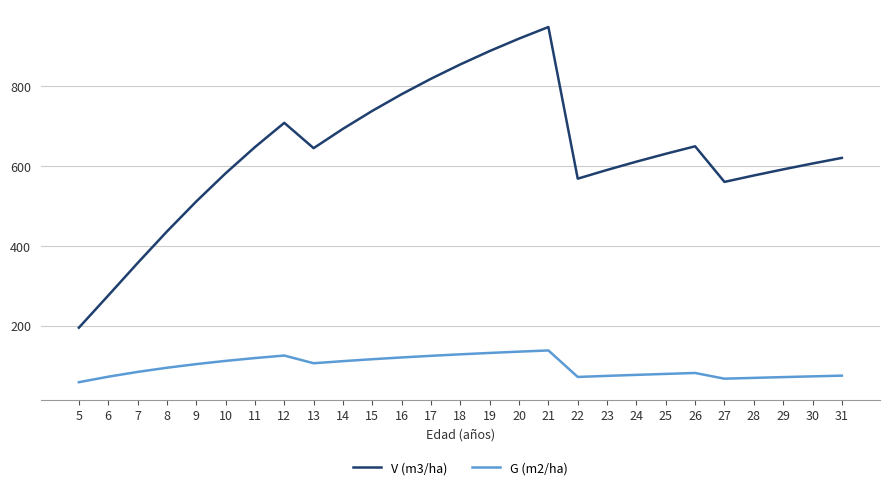

At how many categories does at least one series exceed 476?

23